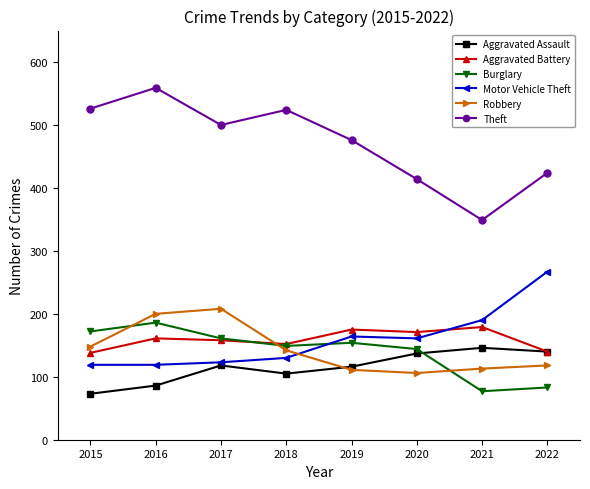

What is the lowest value of the Aggravated Assault series?

73